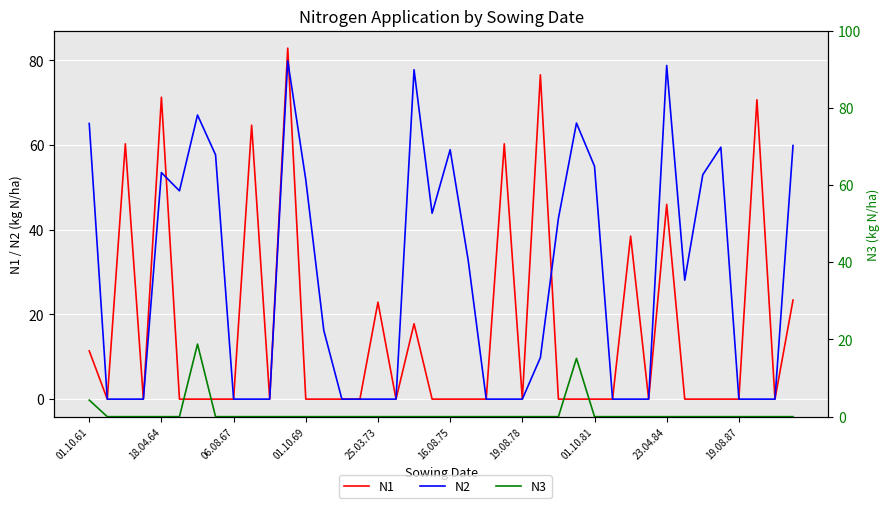

True or false: N3 has a value of 8.0 at 10.

False